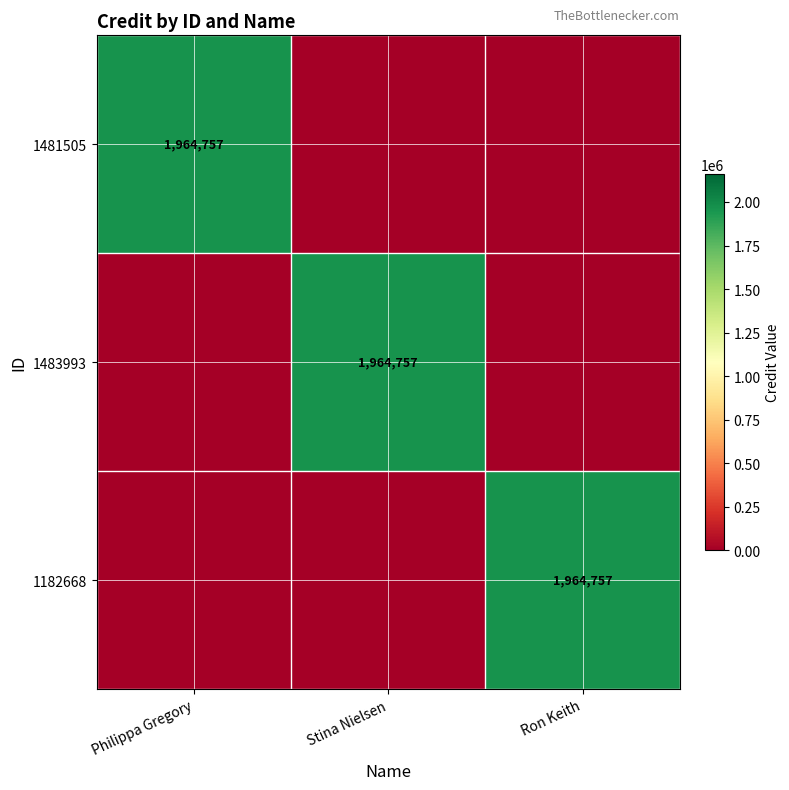

True or false: 1483993 has a value of 573927 at Stina Nielsen.

False